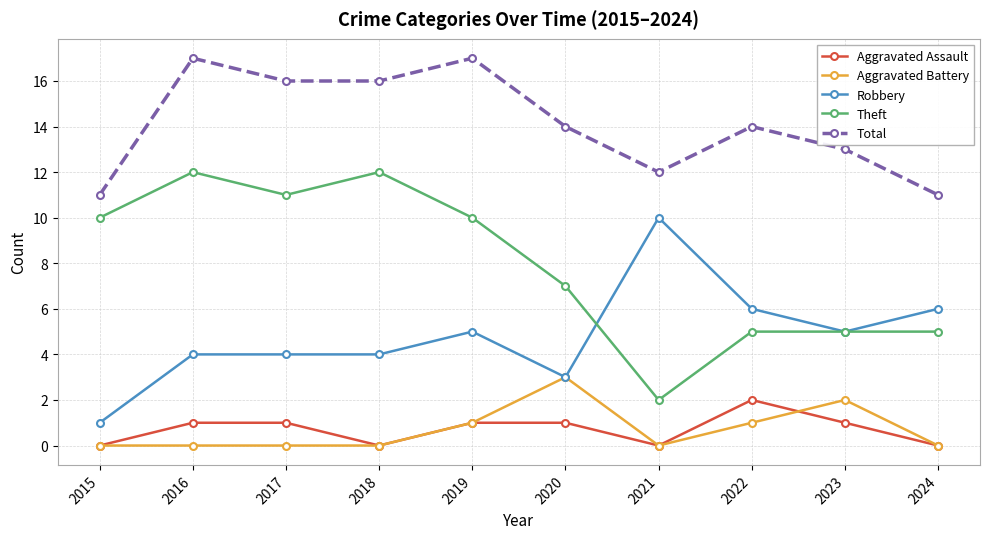

True or false: Aggravated Assault and Theft intersect in this chart.

False